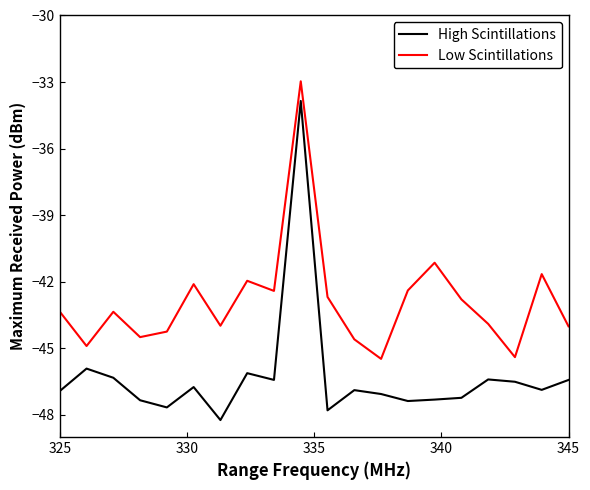

Which series has the largest total across all categories?

Low Scintillations